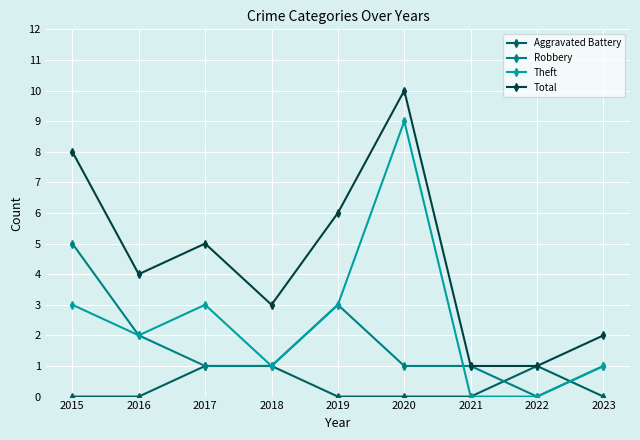

True or false: Total and Theft intersect in this chart.

False